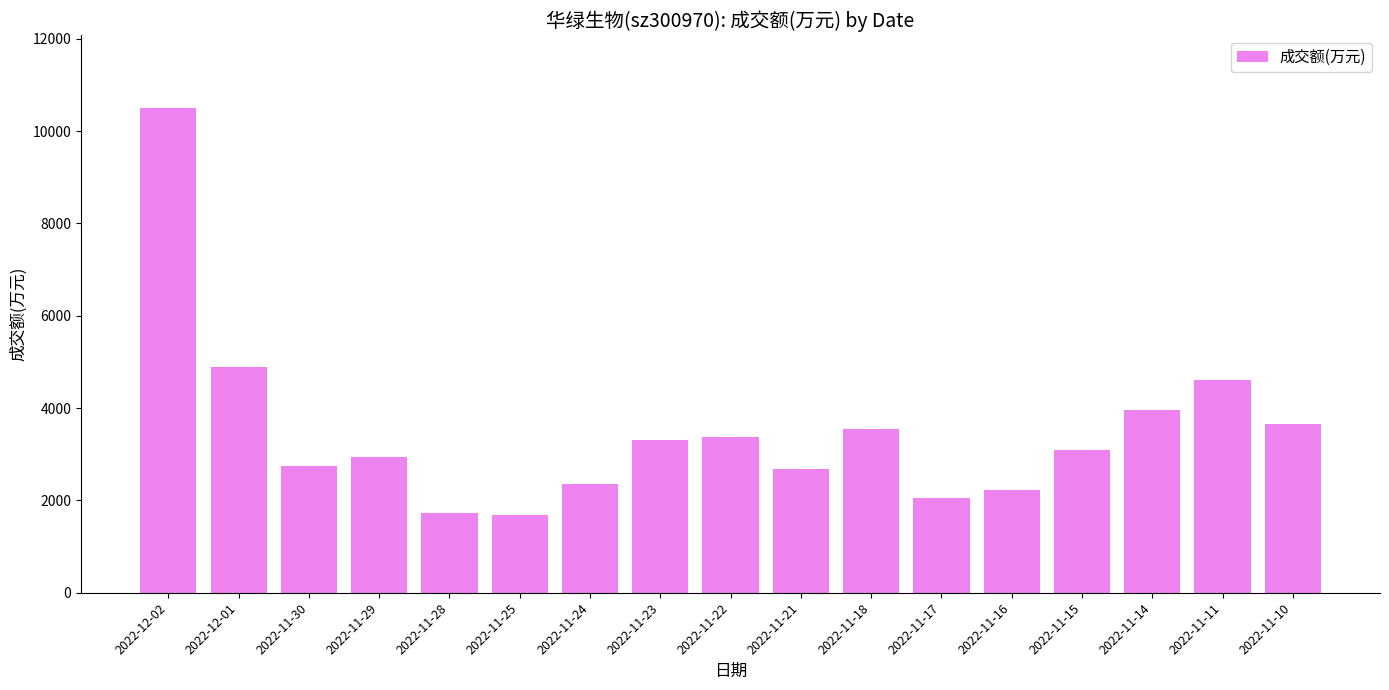

What is the minimum value shown in the chart?

1682